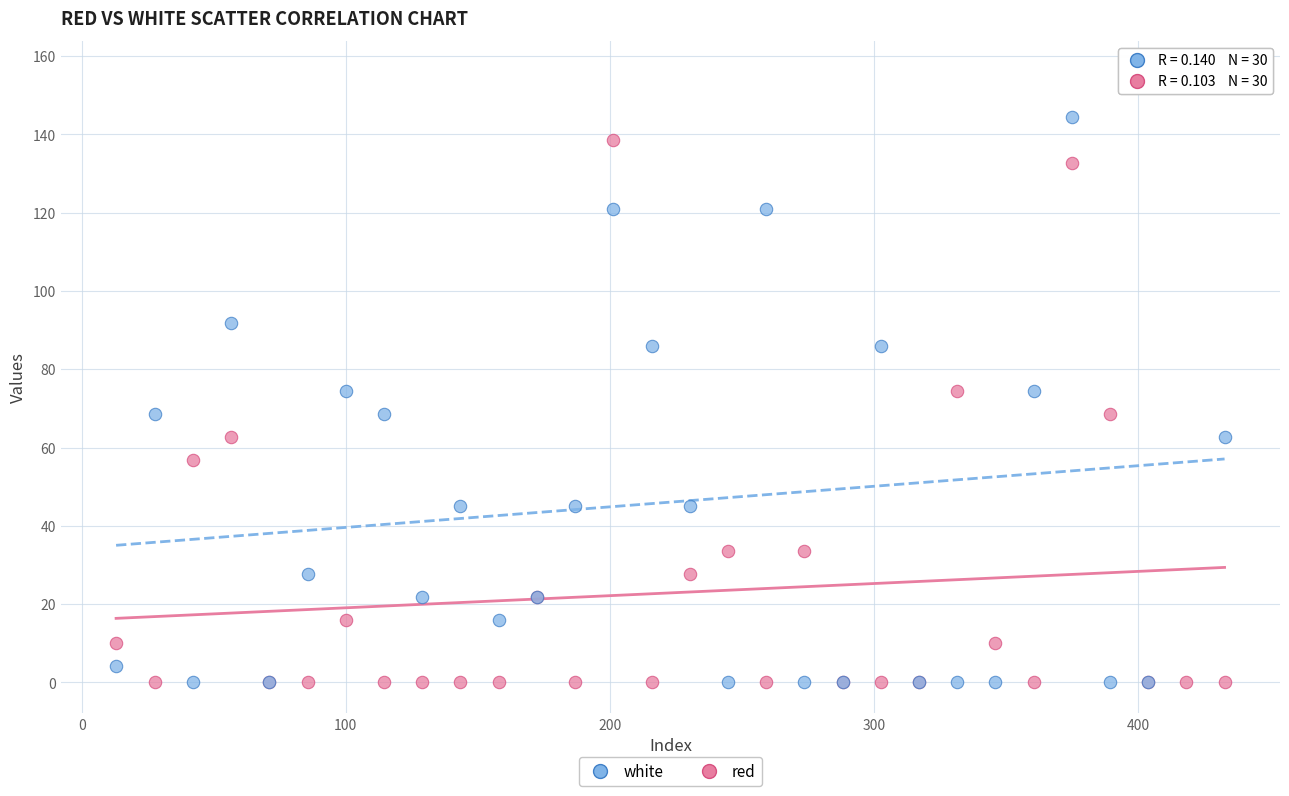

Which series reaches the maximum Y coordinate?

white